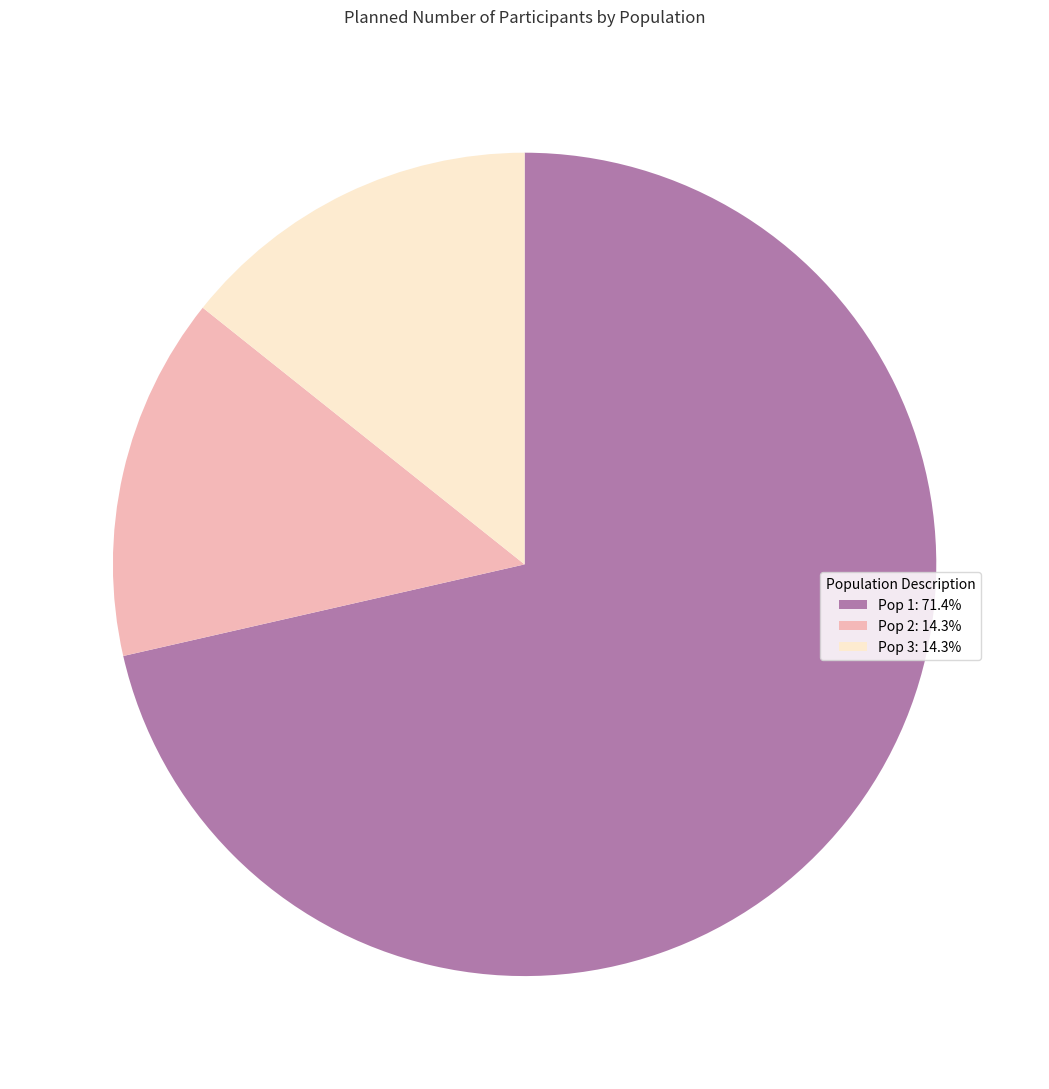

Does Pop 1: 71.4% represent more than half of the total?

Yes